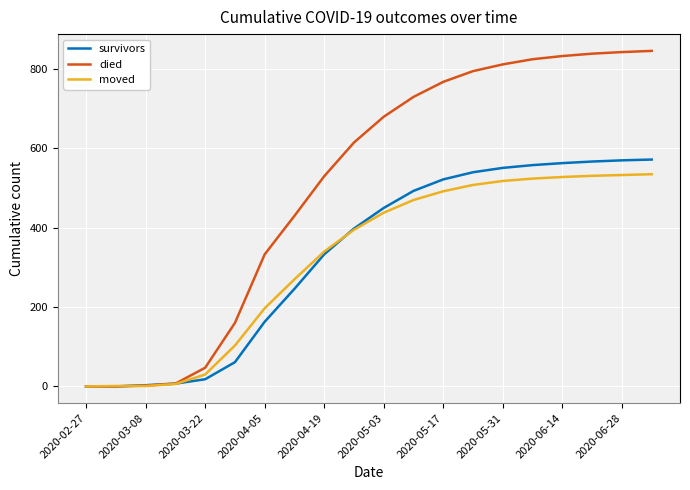

How many lines are shown in the chart?

3